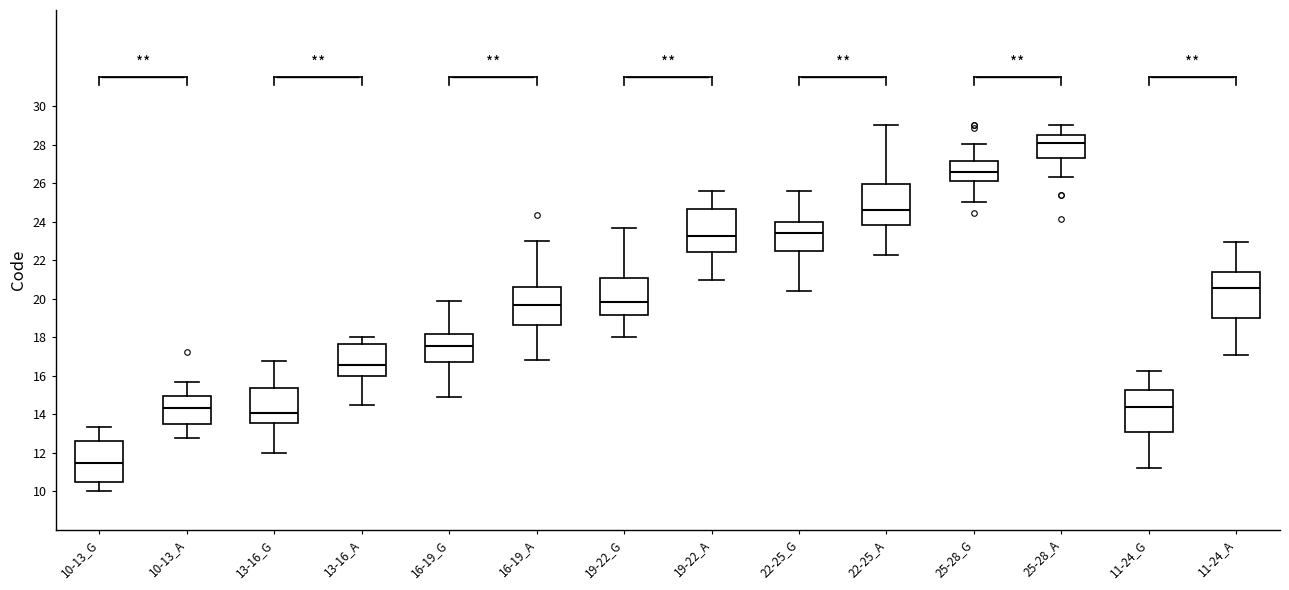

Which box's median line is the lowest?

10-13_G